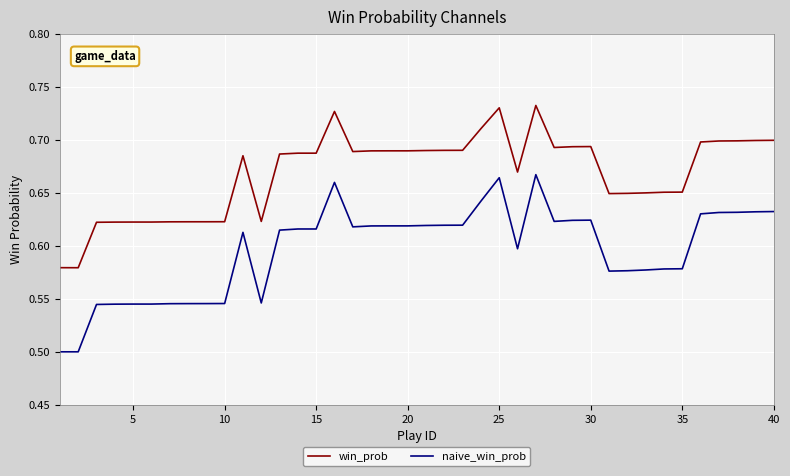

Rank the series by their average value, from lowest to highest.

naive_win_prob, win_prob